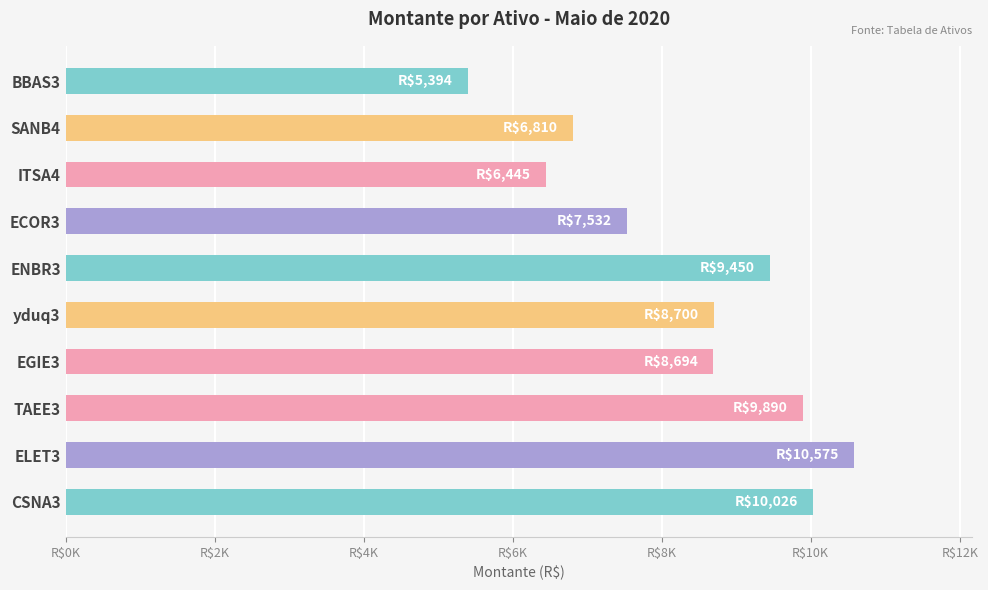

How many bars are there in total?

10